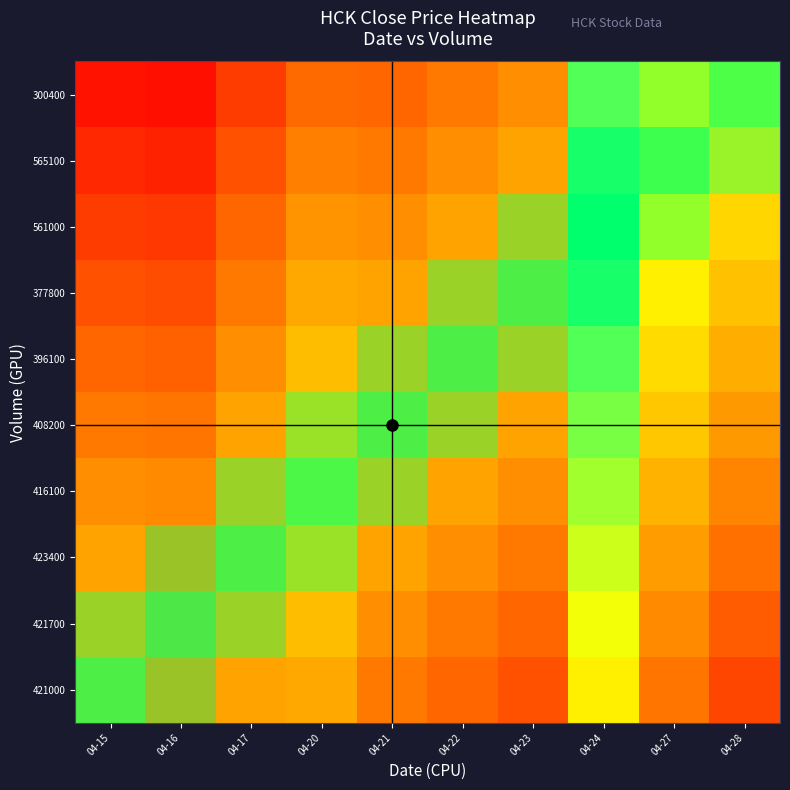

How many categories are shown in the chart?

10